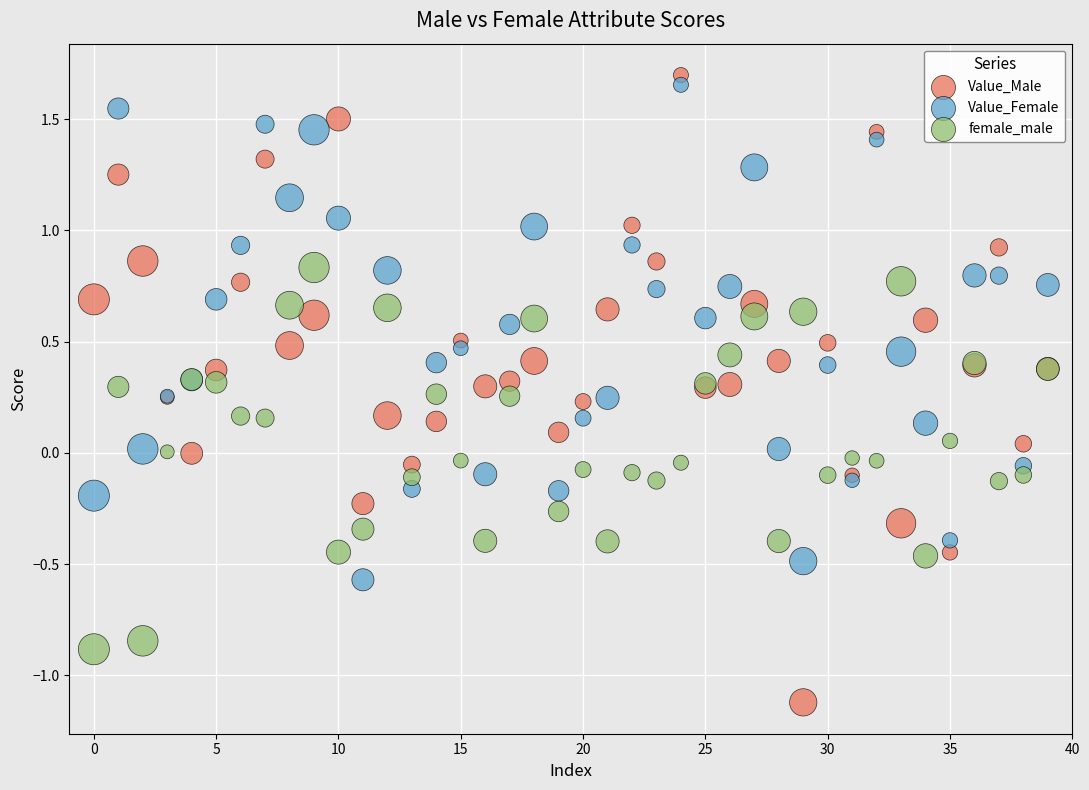

Which series reaches the minimum Y coordinate?

Value_Male